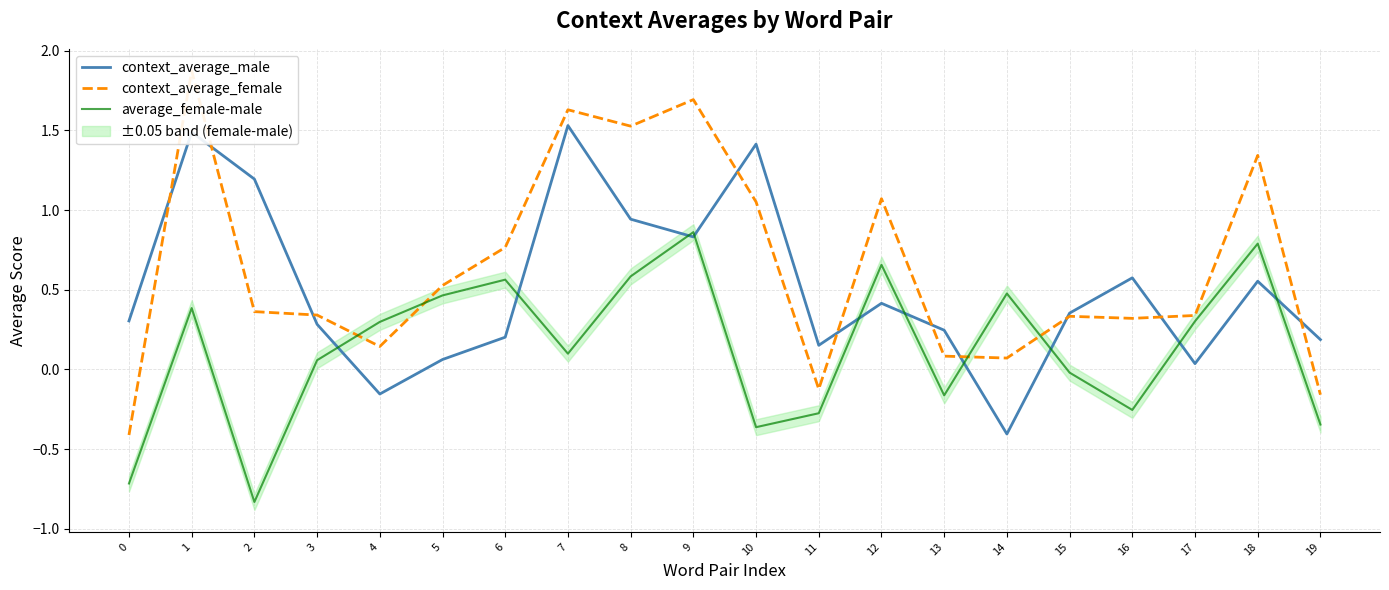

What is the minimum value shown in the chart?

-0.8